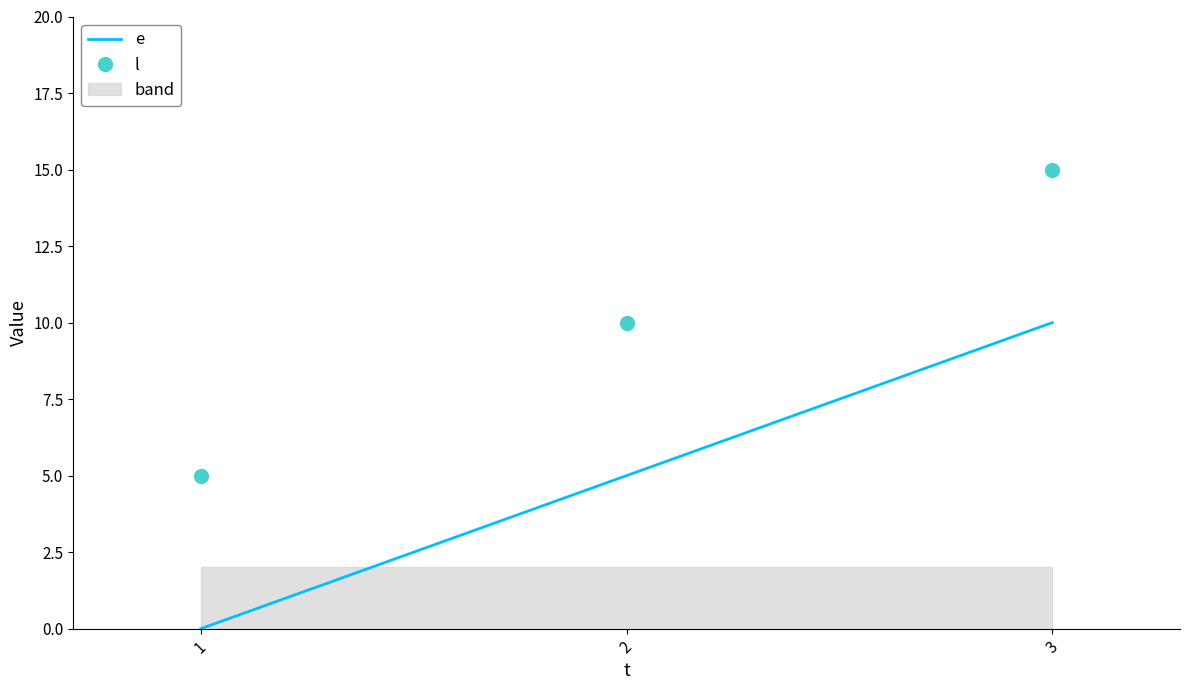

Between 1 and 2, which series saw the biggest shift?

e